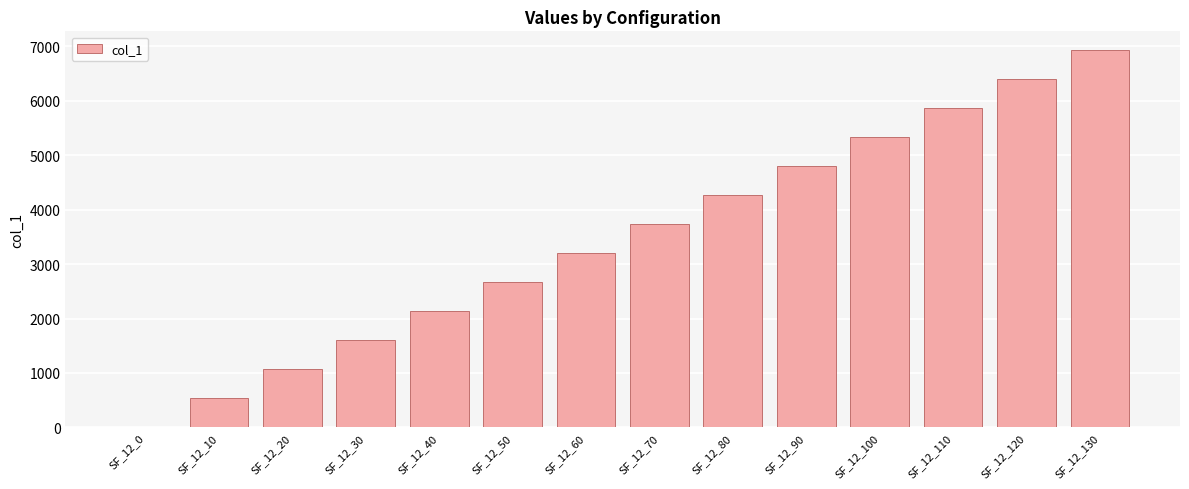

Approximately how many times larger is the value at SF_12_70 compared to SF_12_100?

0.7